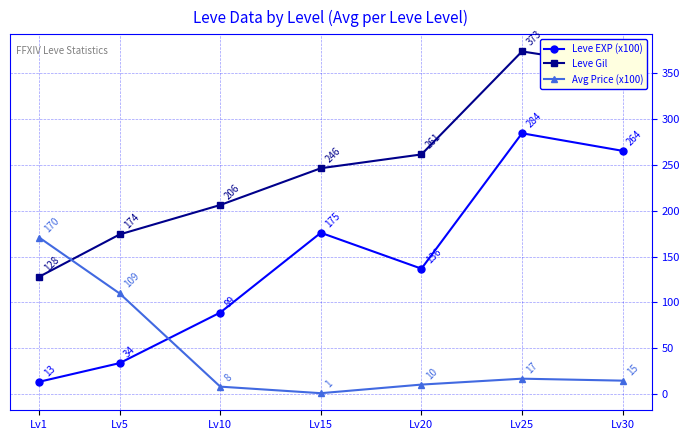

The value of Leve EXP (x100) at Lv20 is 227.2. True or false?

False